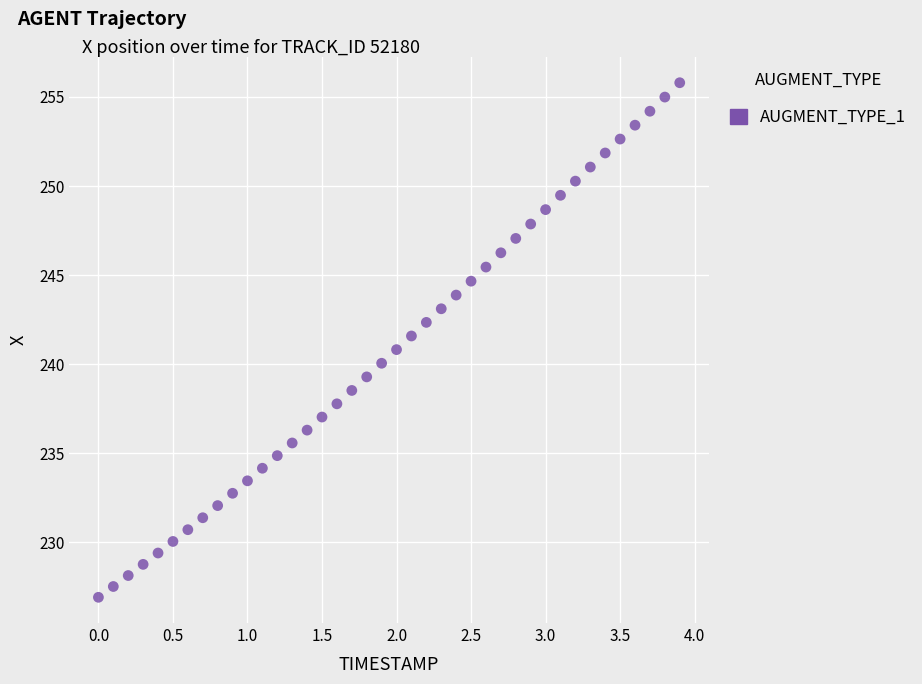

What is the range of X values (max minus min)?

3.9